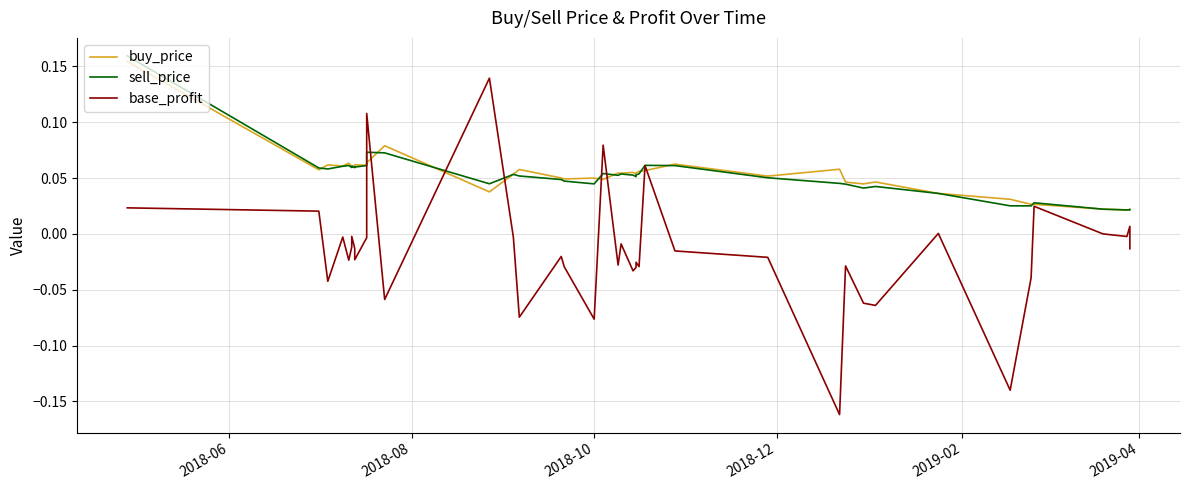

Is this an area chart (filled region under the line)?

No